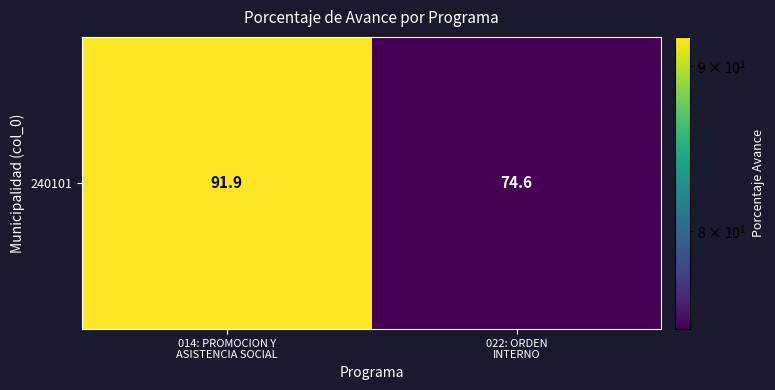

What is the sum of the values at 022: ORDEN
INTERNO and 014: PROMOCION Y
ASISTENCIA SOCIAL?

166.5